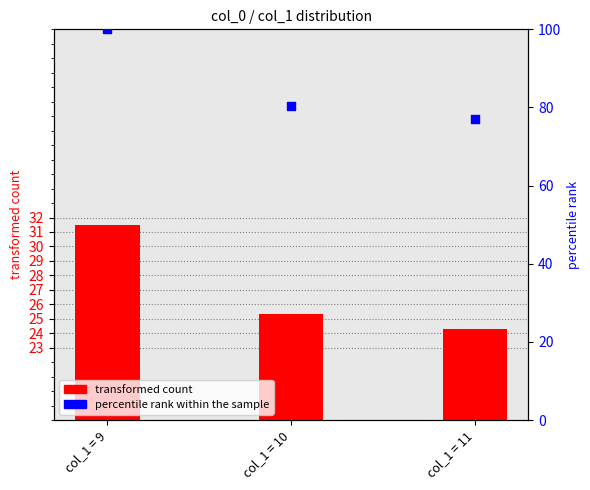

At how many categories does at least one series exceed 33?

3